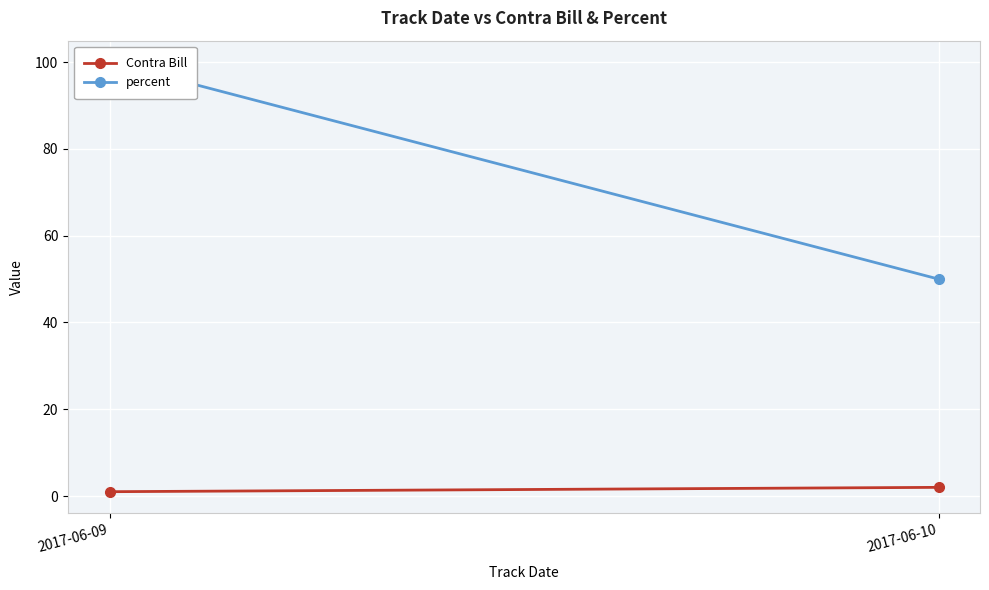

What is the difference between the highest and lowest values at 2017-06-10?

48